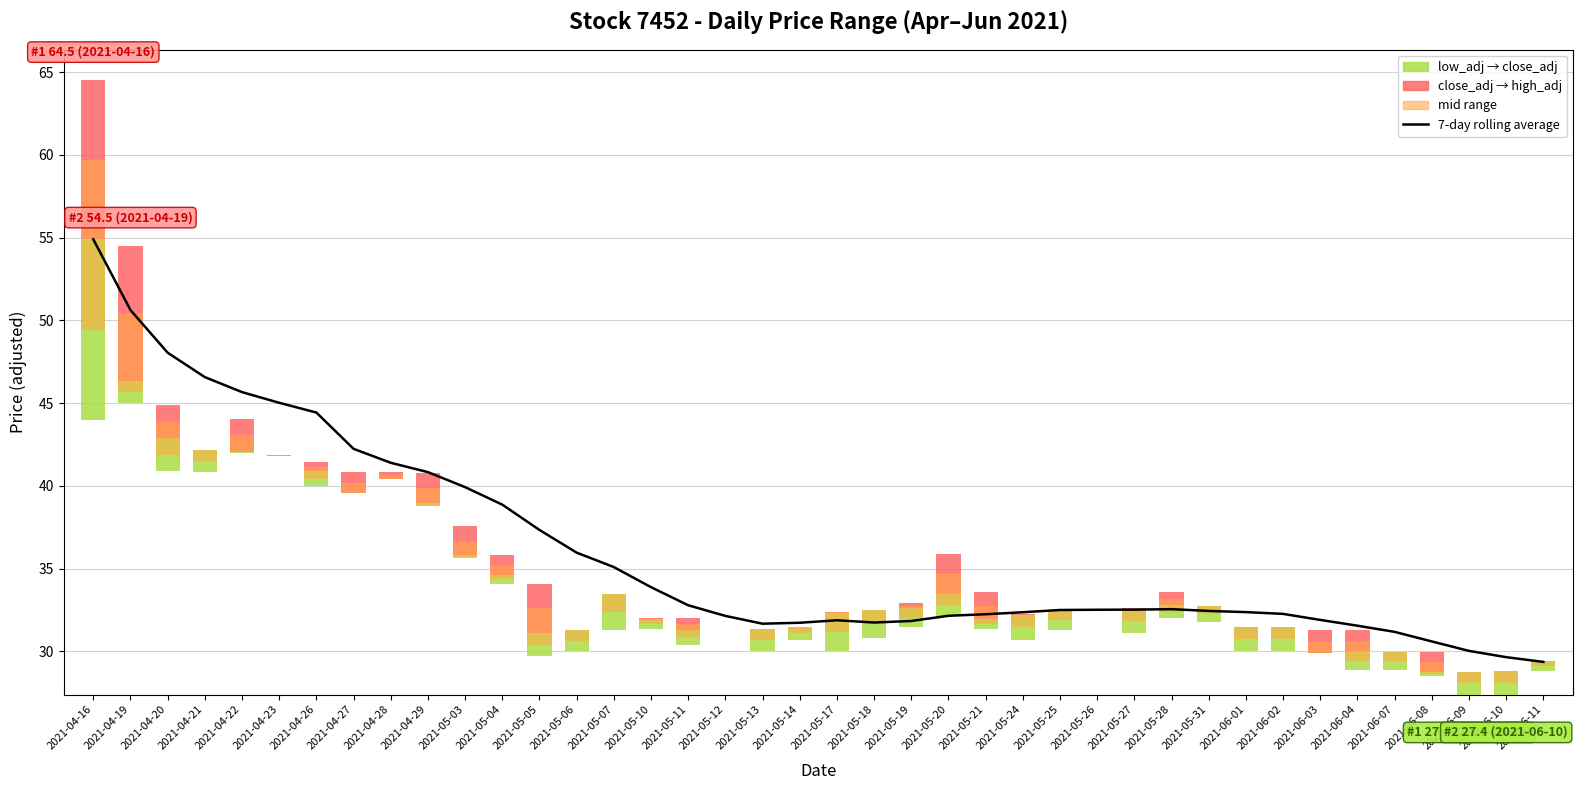

How many values in the close_adj → high_adj series exceed 0?

24